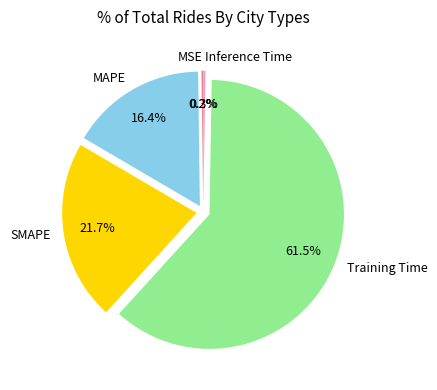

Does any single category account for the majority?

Yes